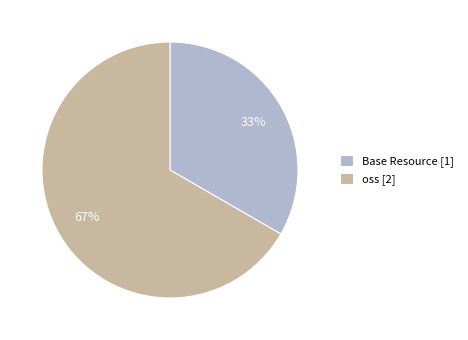

To the nearest percent, what portion does oss represent?

67%